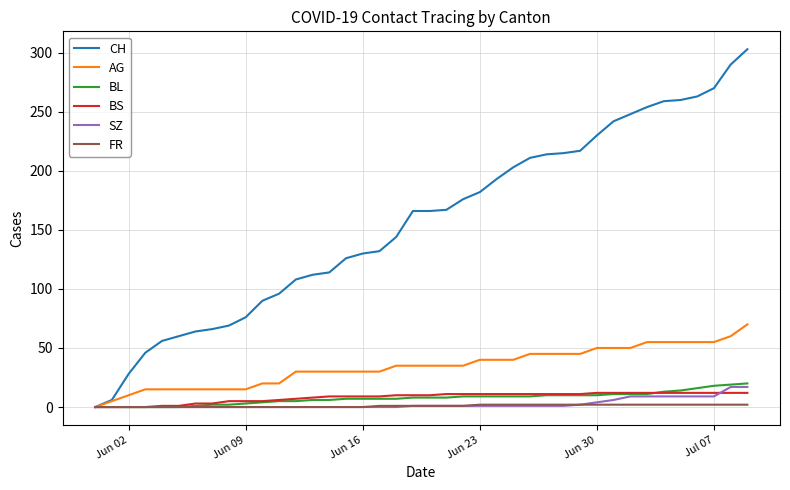

What is the maximum value shown in the chart?

303